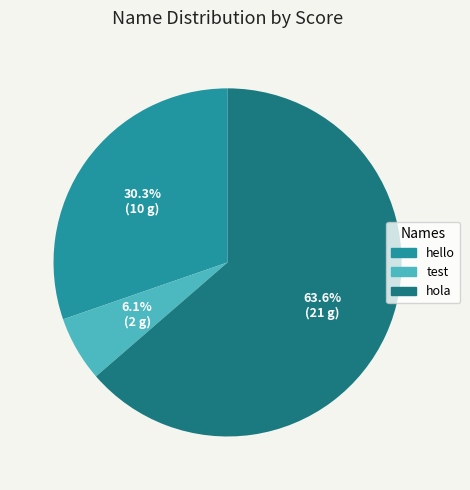

To the nearest percent, what is the difference between the test and hello slice percentages?

24%